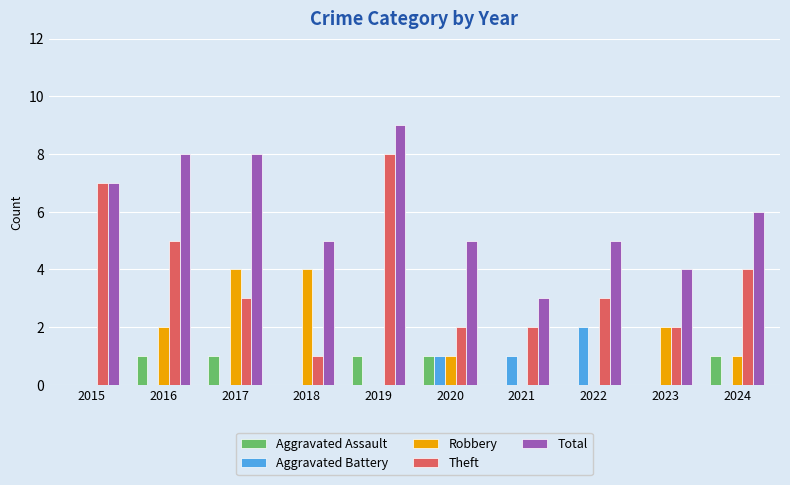

Which series has the largest range (max minus min)?

Theft